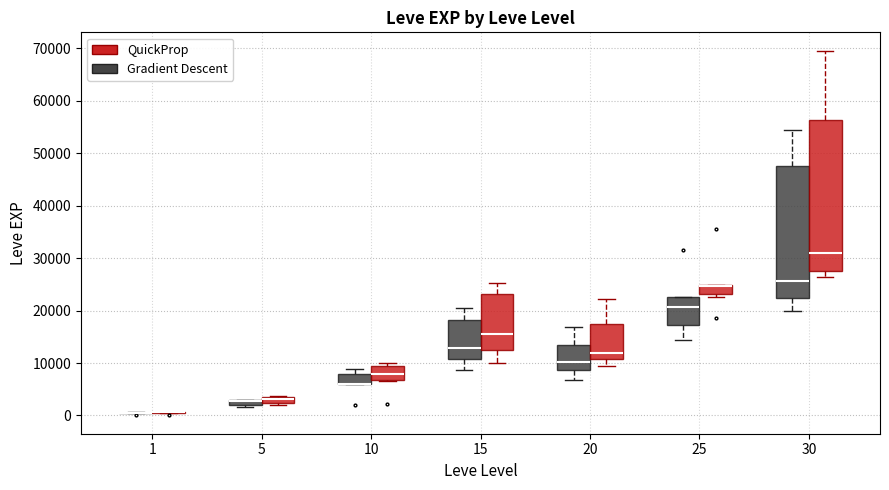

Comparing the boxes themselves (not the whiskers), which one is the tallest?

30 (QuickProp)